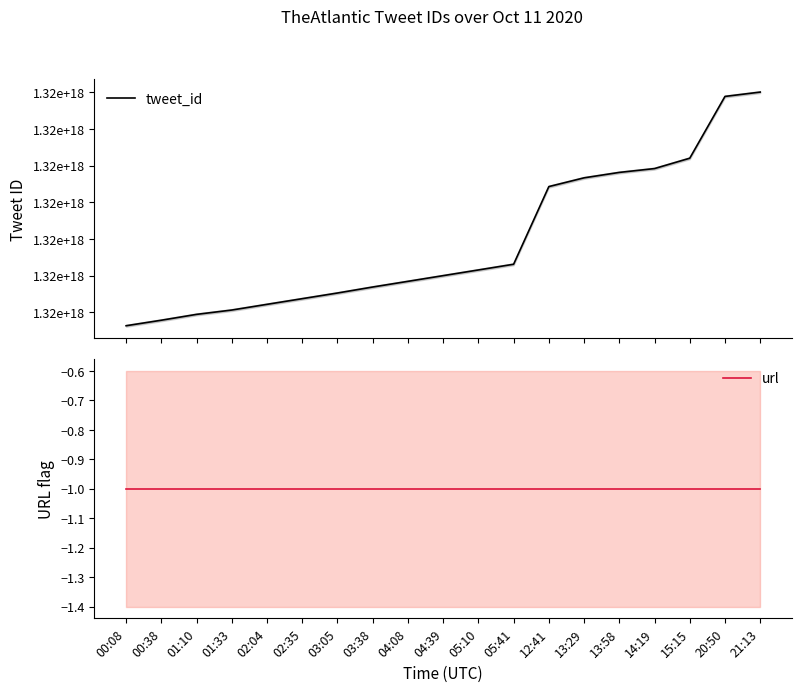

Which series has the largest total across all categories?

tweet_id